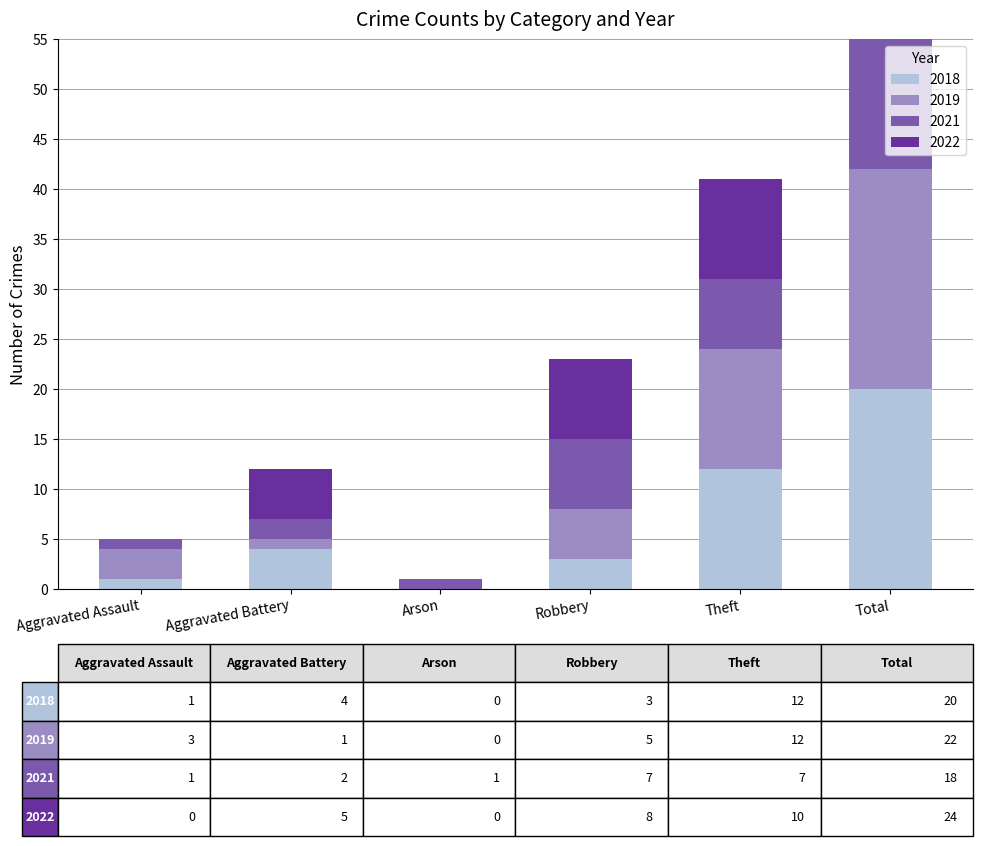

Where is 2021 nearest to the value 9?

Robbery